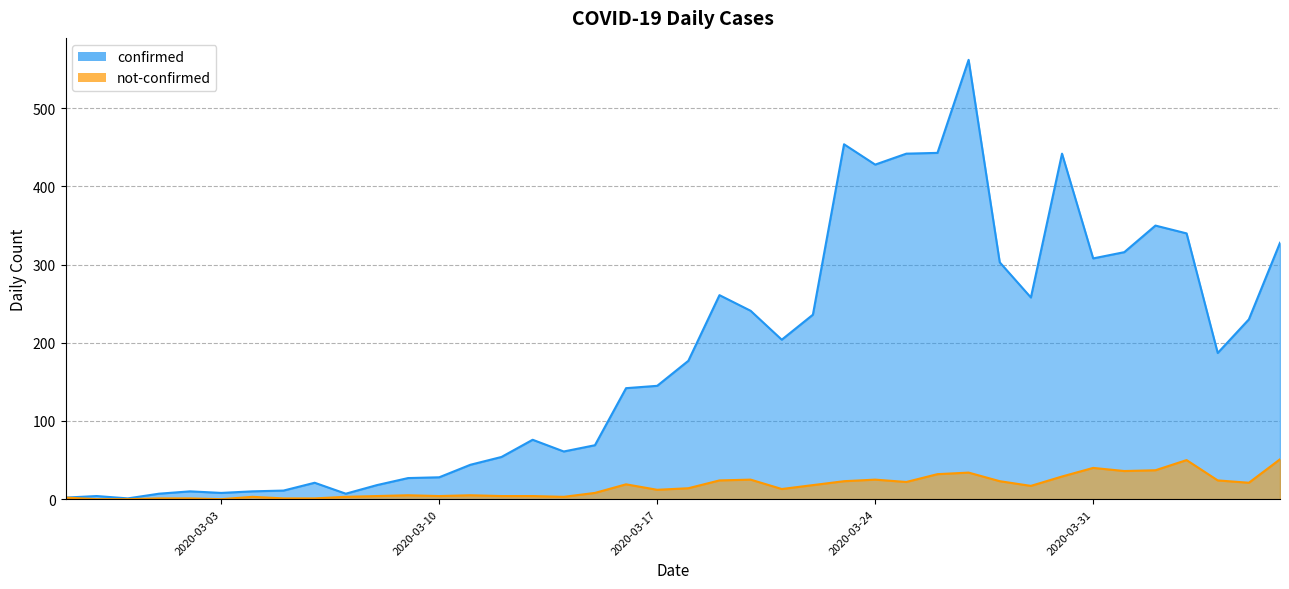

The value of not-confirmed at 2020-03-27 is 34. True or false?

True